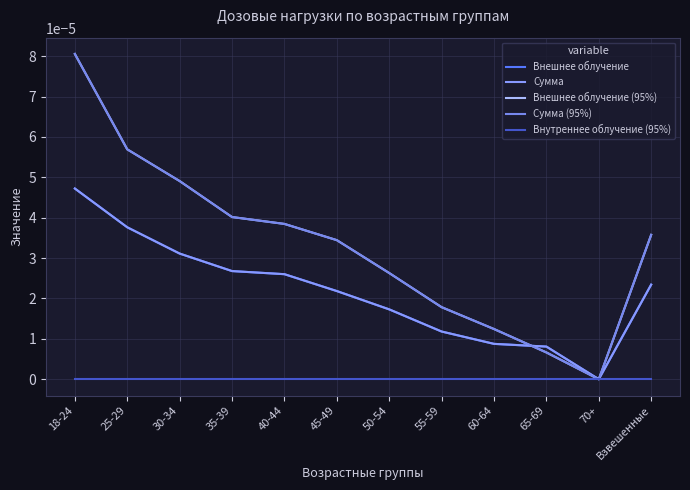

The value of Сумма (95%) at 45-49 is 0.0. True or false?

False